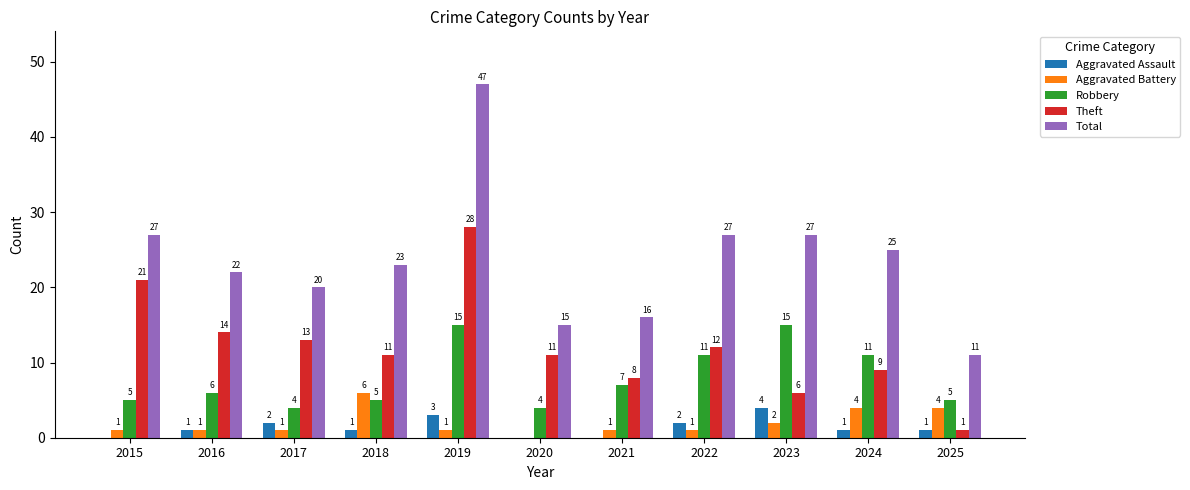

Which series has the largest total across all categories?

Total